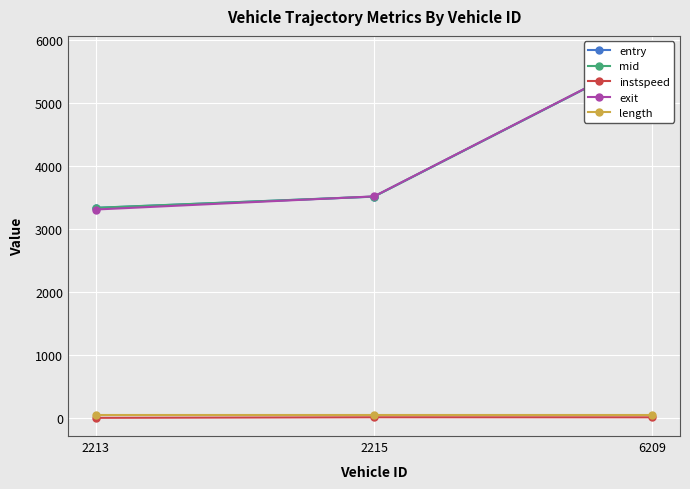

Reading right to left, list all the values displayed in this chart.

entry: 6209=5768.9	2215=3512.3	2213=3333.8
mid: 6209=5770.1	2215=3513.4	2213=3335.5
instspeed: 6209=13.0	2215=13.8	2213=5.0
exit: 6209=5772.8	2215=3516.2	2213=3308.1
length: 6209=46.8	2215=46.8	2213=46.8